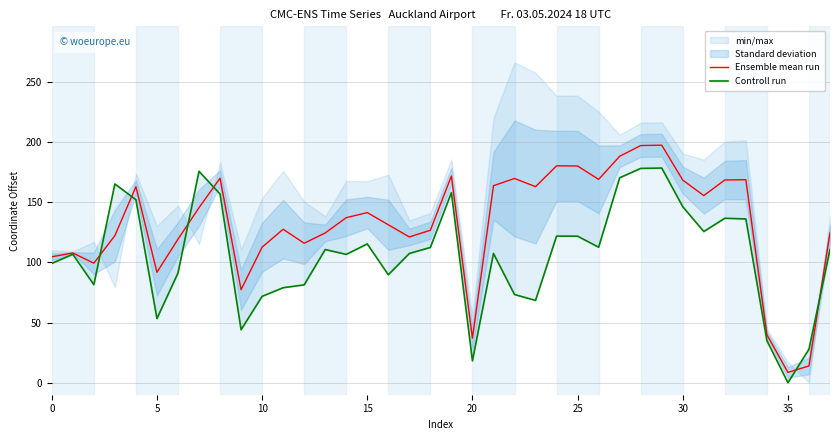

What is the highest value of the Ensemble mean run series?

197.5